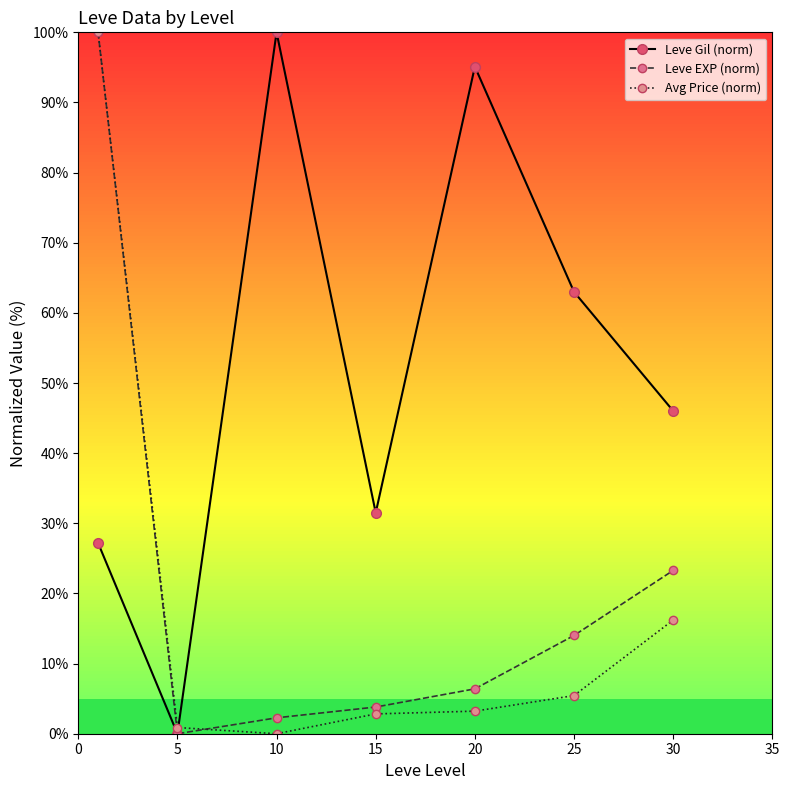

How many times do Avg Price (norm) and Leve Gil (norm) cross each other?

1